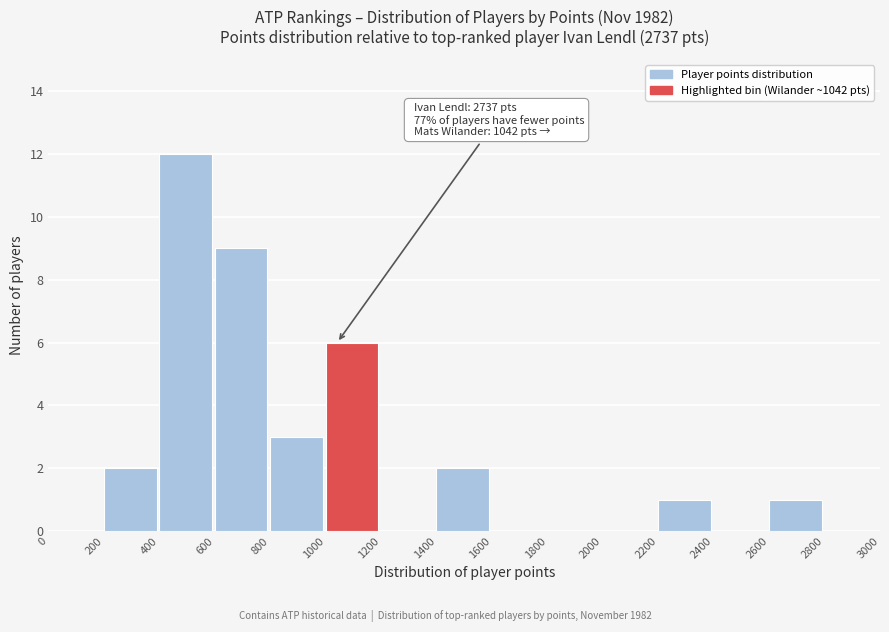

Over which range of the x-axis is the bar tallest?

400 to 600